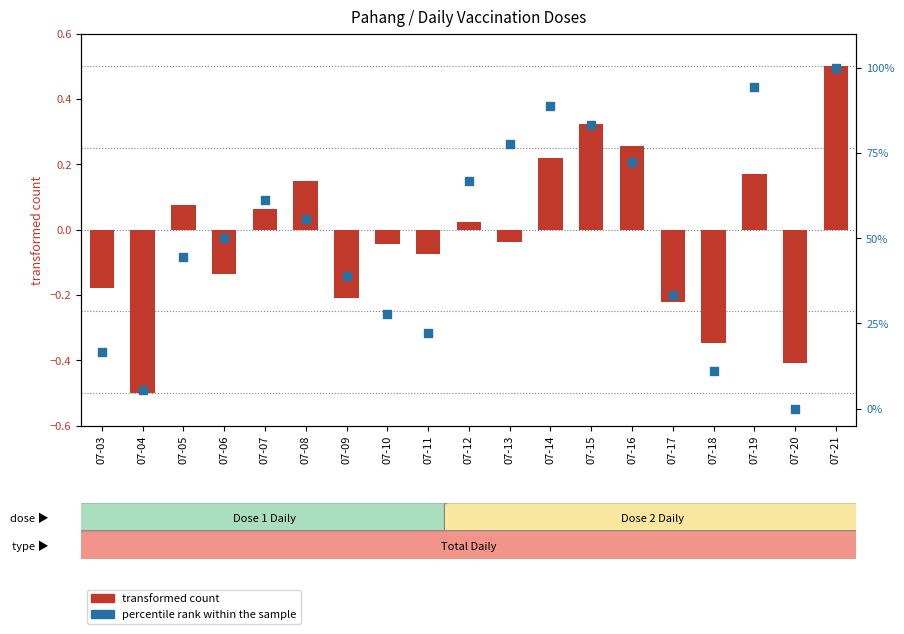

Which series reaches the minimum Y coordinate?

transformed count